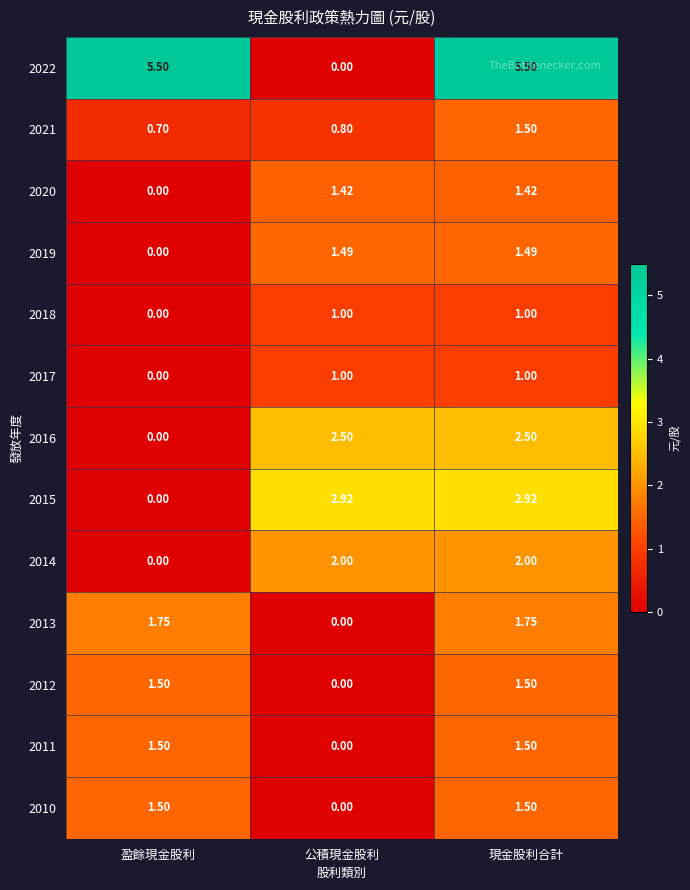

Which series has the largest total across all categories?

2022